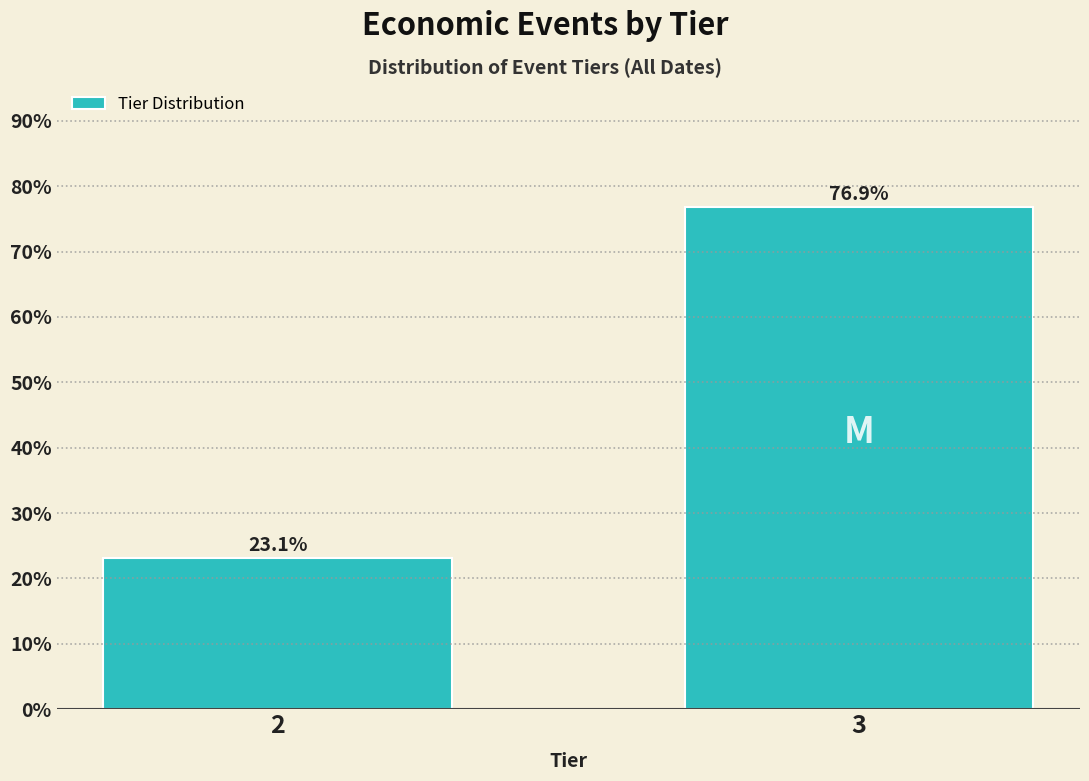

Reading right to left, what are all the values shown in this chart?

76.9	23.1